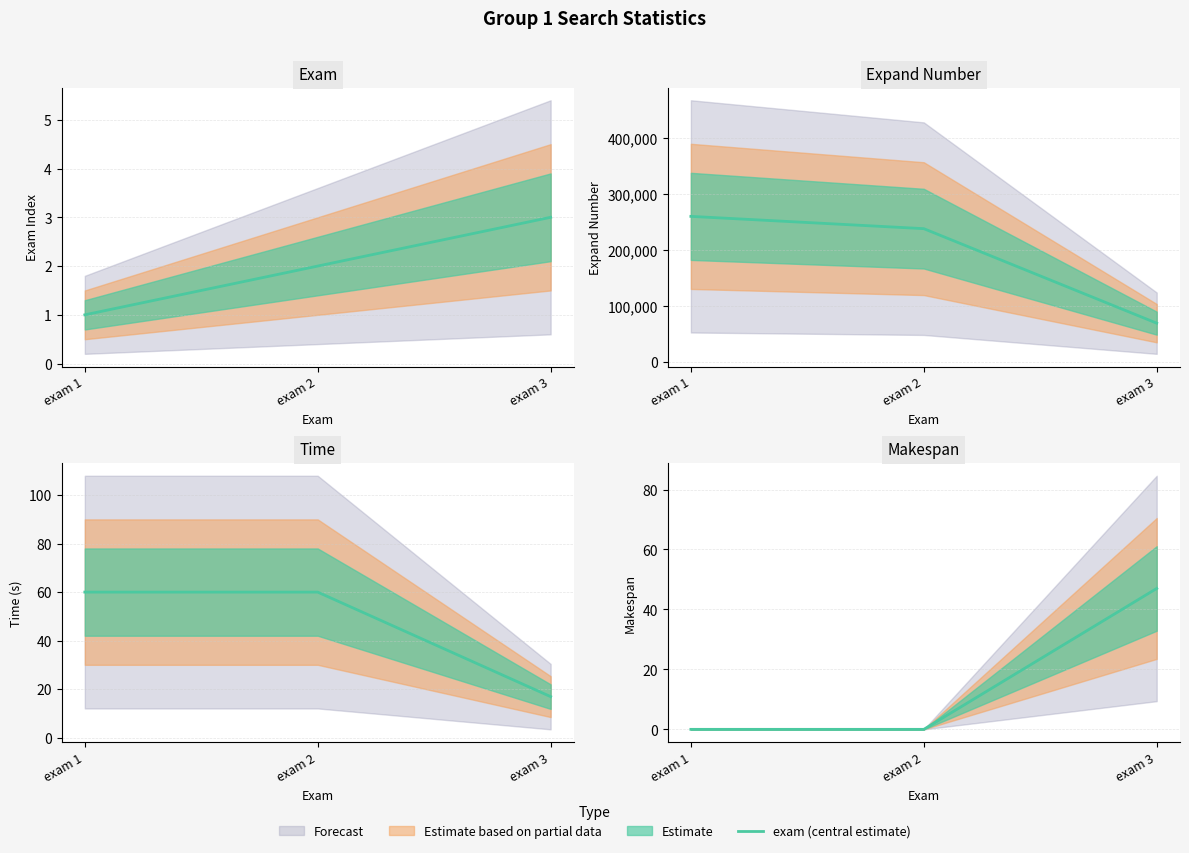

True or false: makespan (central estimate) has a value of 0.0 at exam 2.

True